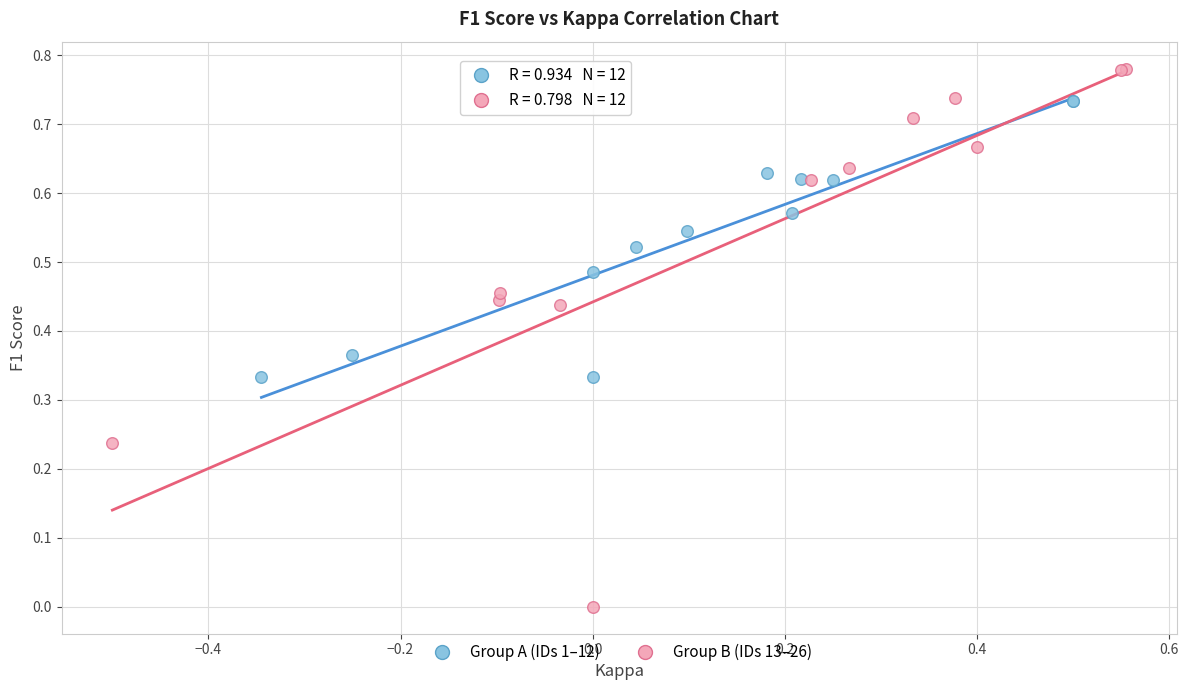

Which series reaches the maximum Y coordinate?

Group B (IDs 13–26)